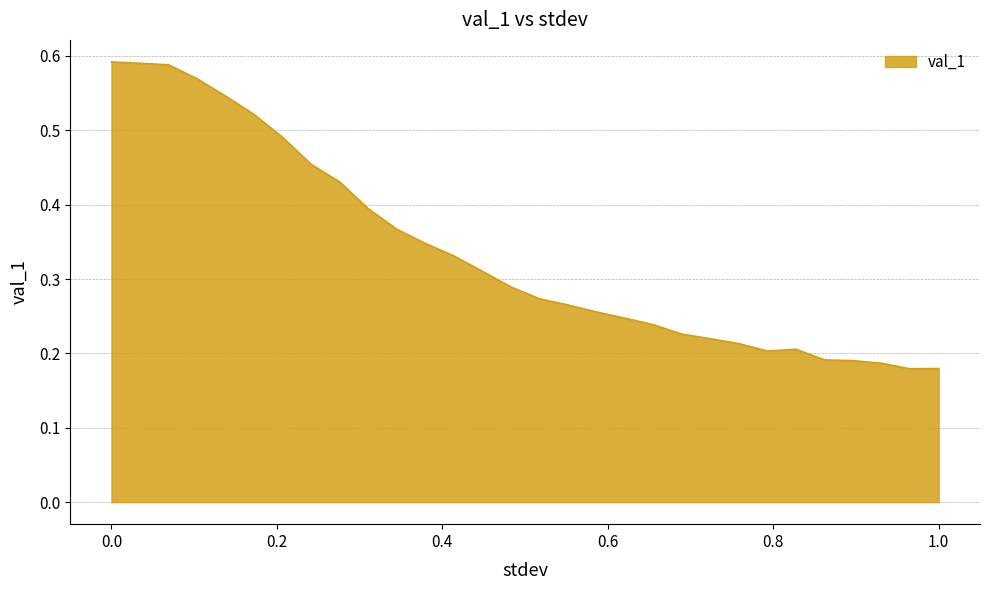

Reading left to right, list all the values displayed in this chart.

0.6	0.6	0.6	0.6	0.5	0.5	0.5	0.5	0.4	0.4	0.4	0.3	0.3	0.3	0.3	0.3	0.3	0.3	0.2	0.2	0.2	0.2	0.2	0.2	0.2	0.2	0.2	0.2	0.2	0.2